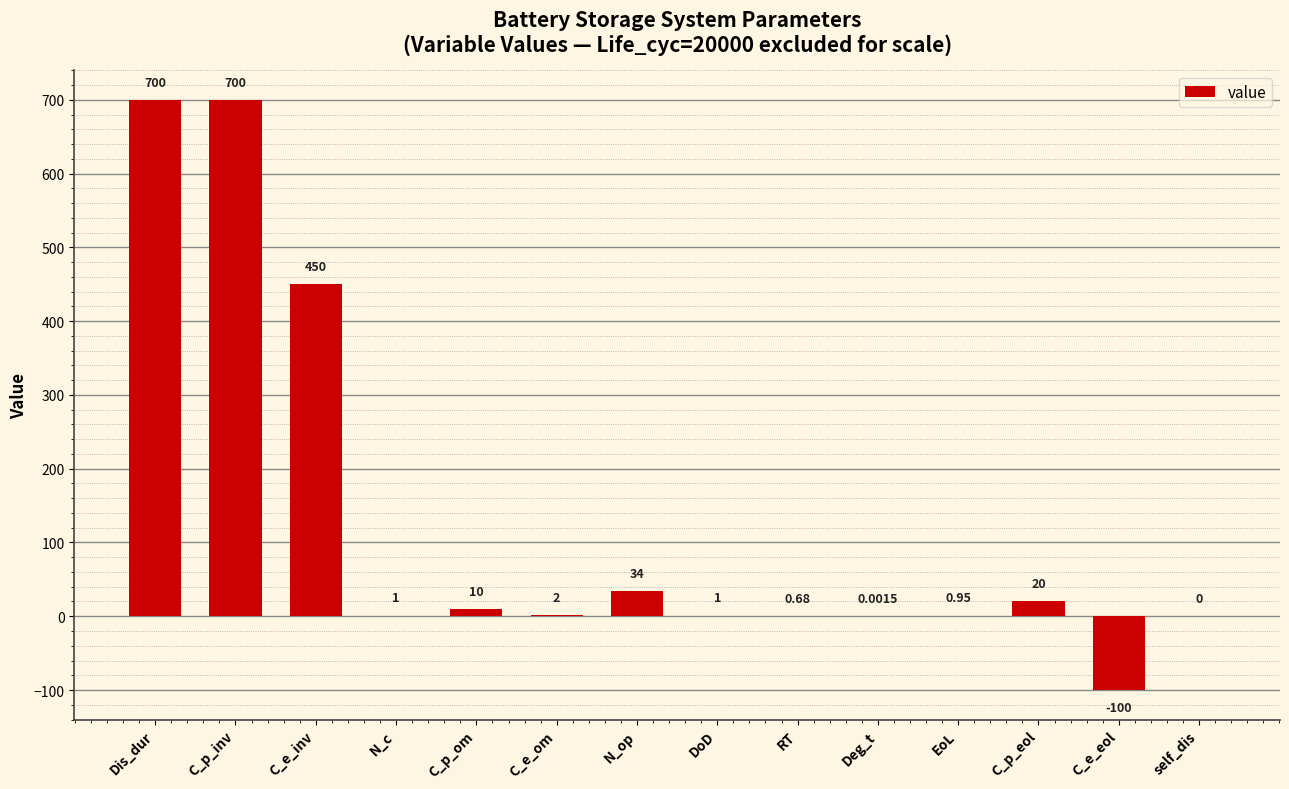

Are the bars horizontal?

No